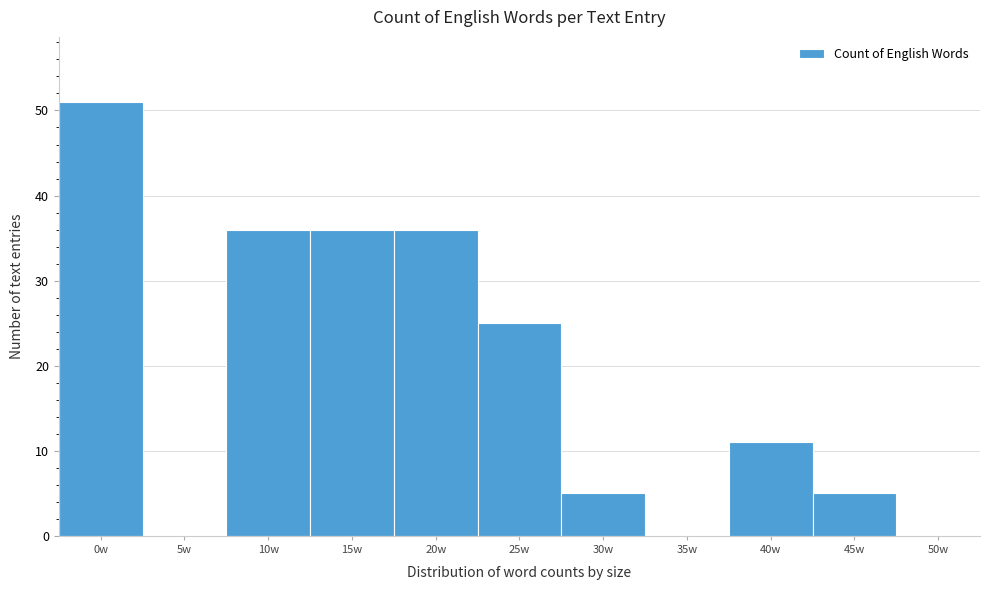

Reading left to right, list all the values displayed in this chart.

0w=51	5w=0	10w=36	15w=36	20w=36	25w=25	30w=5	35w=0	40w=11	45w=5	50w=0